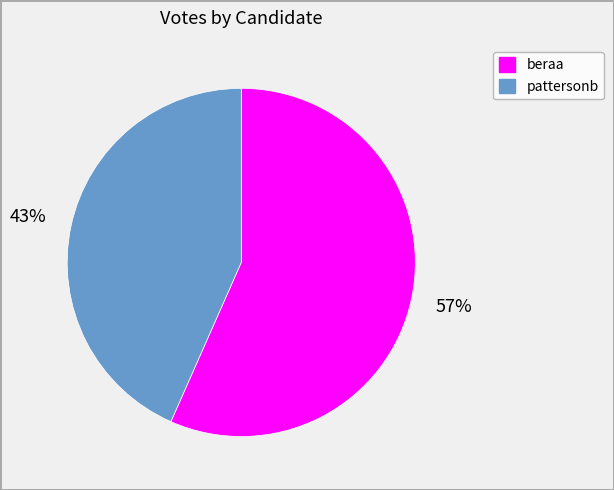

How many segments does this pie chart have?

2